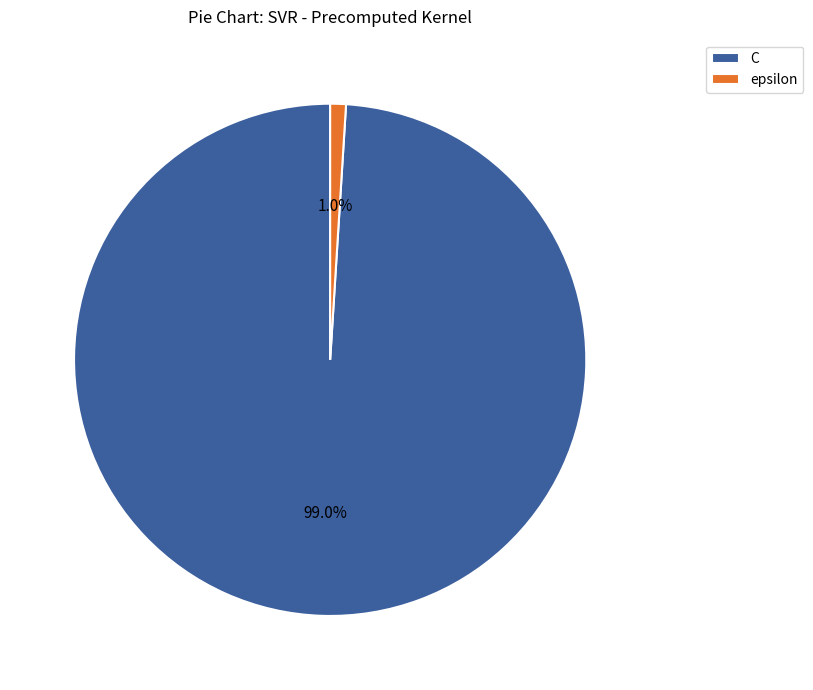

Which slice is the largest?

C